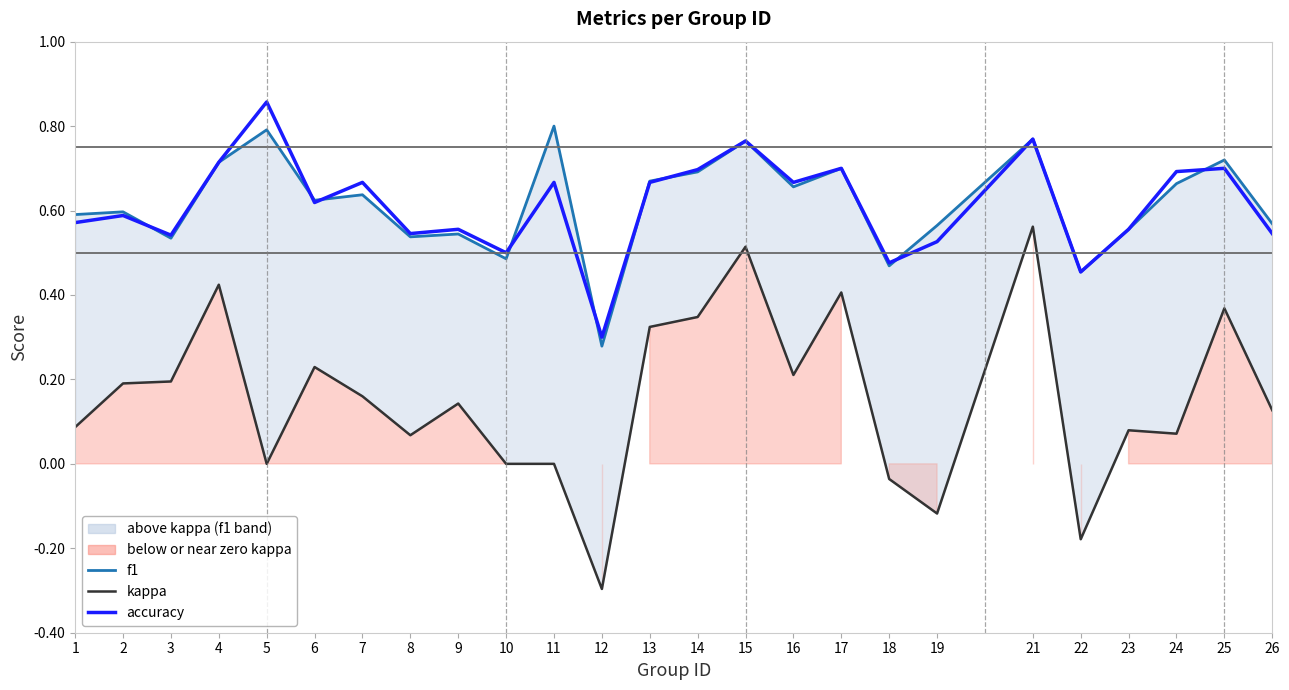

What is the approximate value of accuracy at 4?

0.7